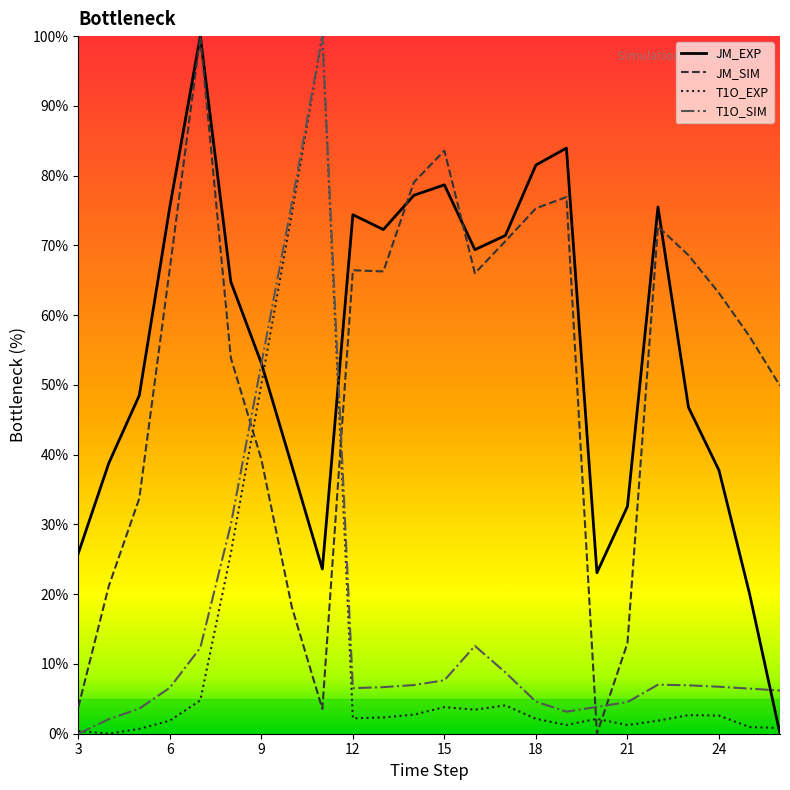

What is the highest value of the JM_EXP series?

100.0